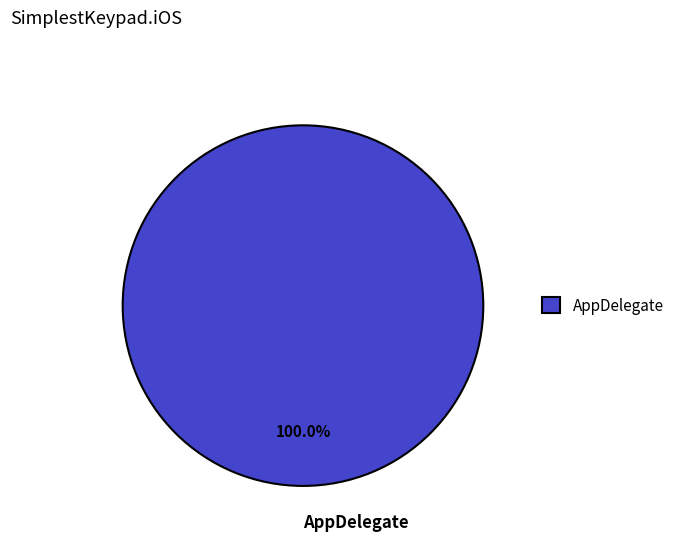

To the nearest percent, what portion does AppDelegate represent?

100%